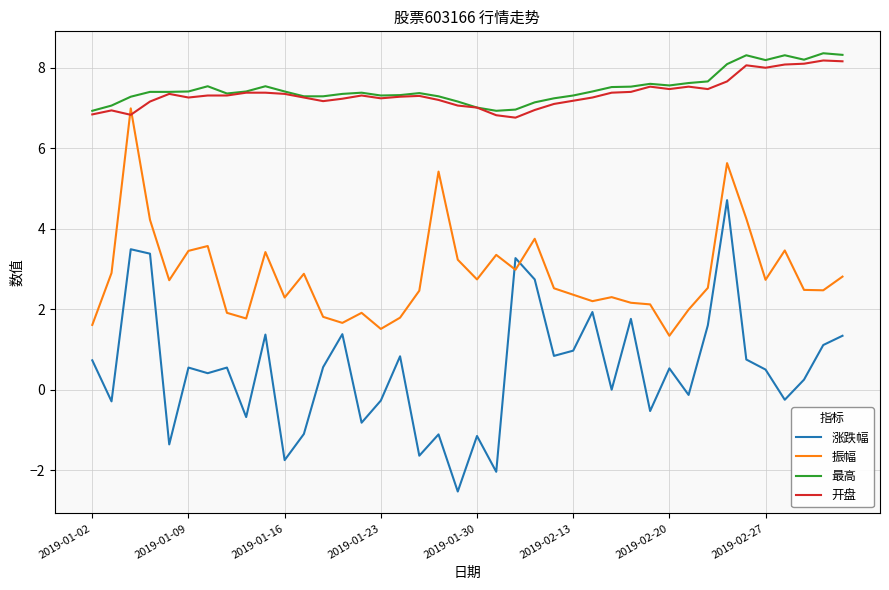

What is the lowest value of the 开盘 series?

6.8